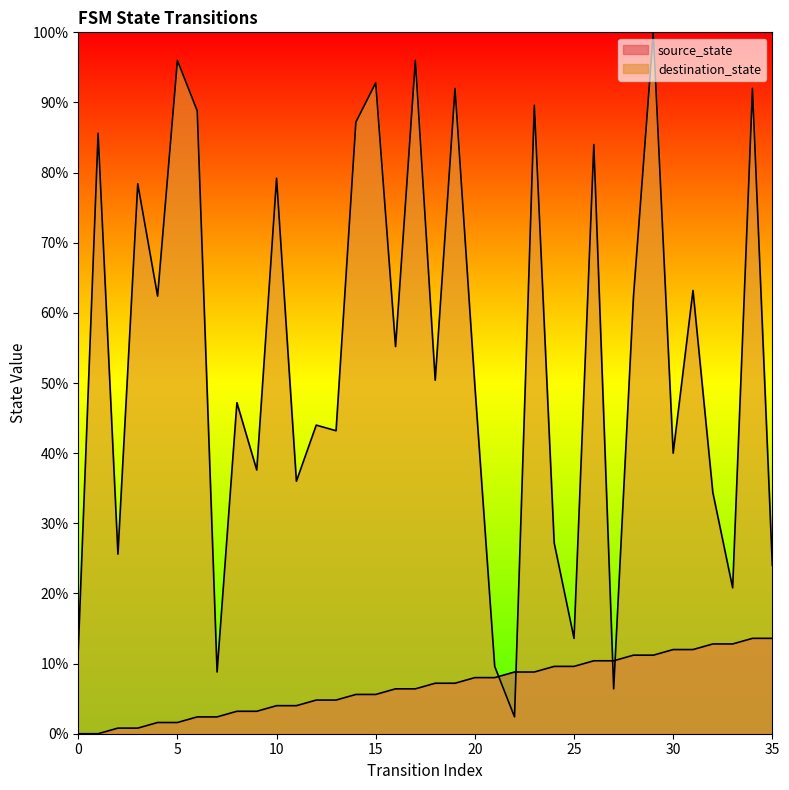

List the labels in order of destination_state value, smallest first.

22, 27, 7, 21, 0, 25, 33, 35, 2, 24, 32, 11, 9, 30, 13, 12, 8, 20, 18, 16, 4, 28, 31, 3, 10, 26, 1, 14, 6, 23, 19, 34, 15, 5, 17, 29